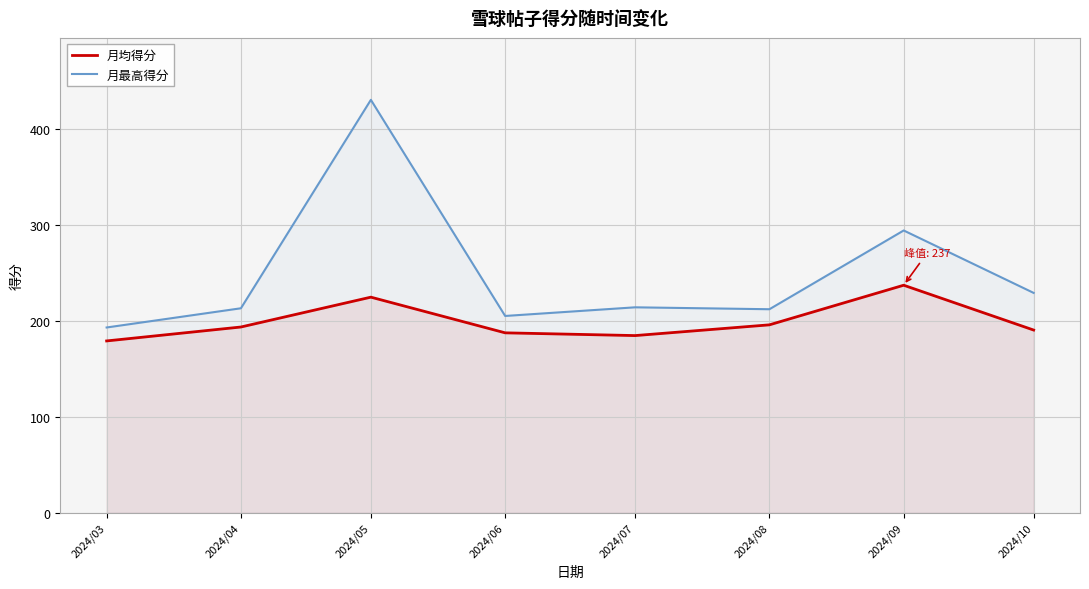

How many interior local peaks does the 月最高得分 series have?

3